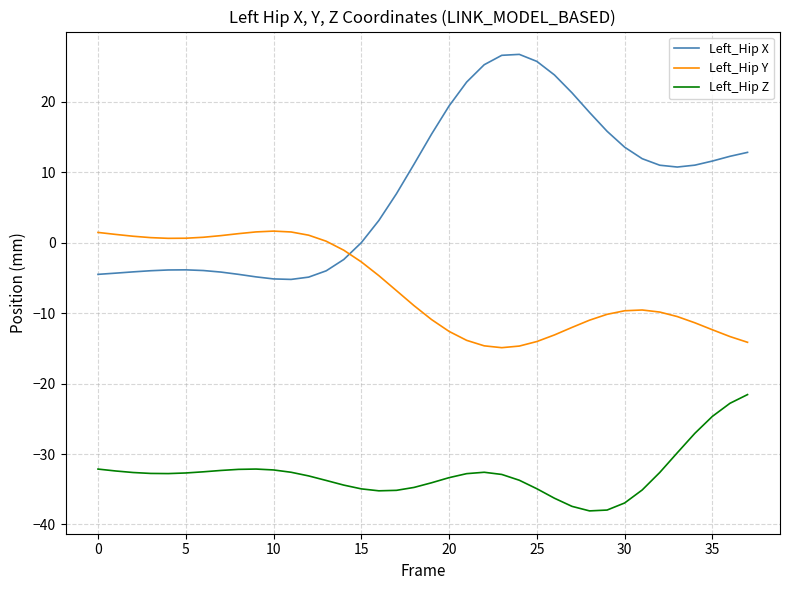

Which series has the largest total across all categories?

Left_Hip X